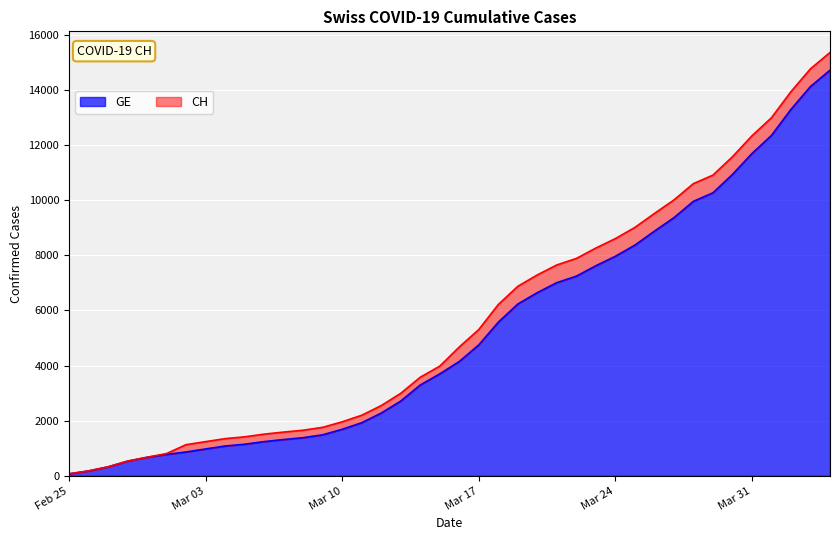

What is the maximum value for GE?

14717